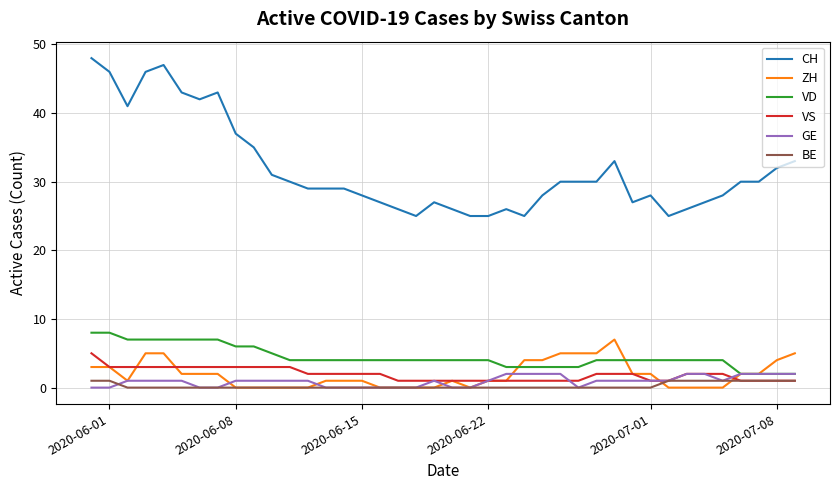

What is the average value of the CH series?

32